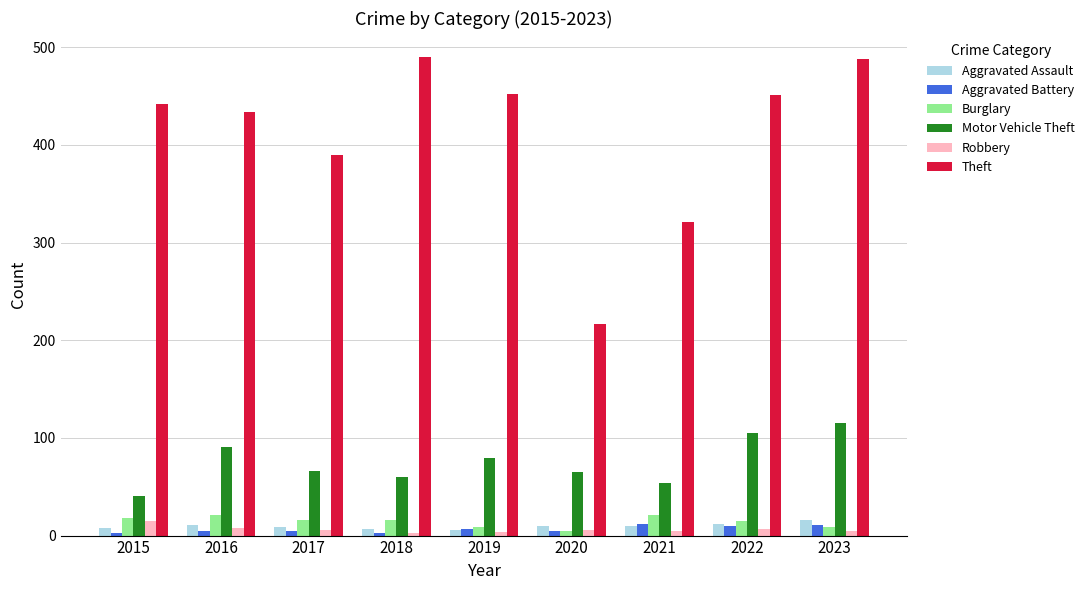

What is the difference between the Burglary values at 2016 and 2015?

3